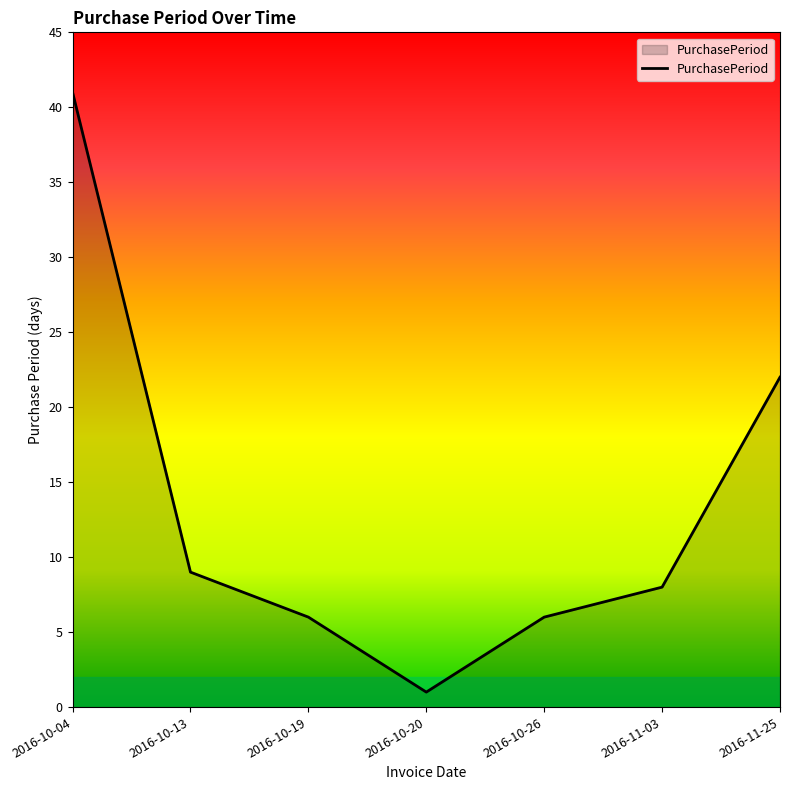

The chart shows a value of 9 at 2016-10-13. True or false?

True